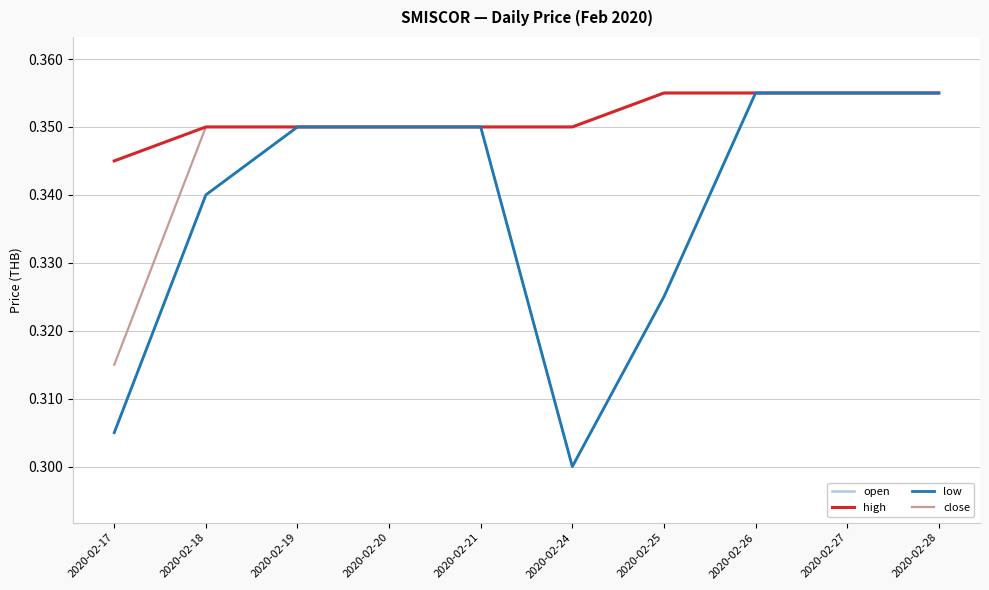

Does the chart have visible grid lines?

Yes